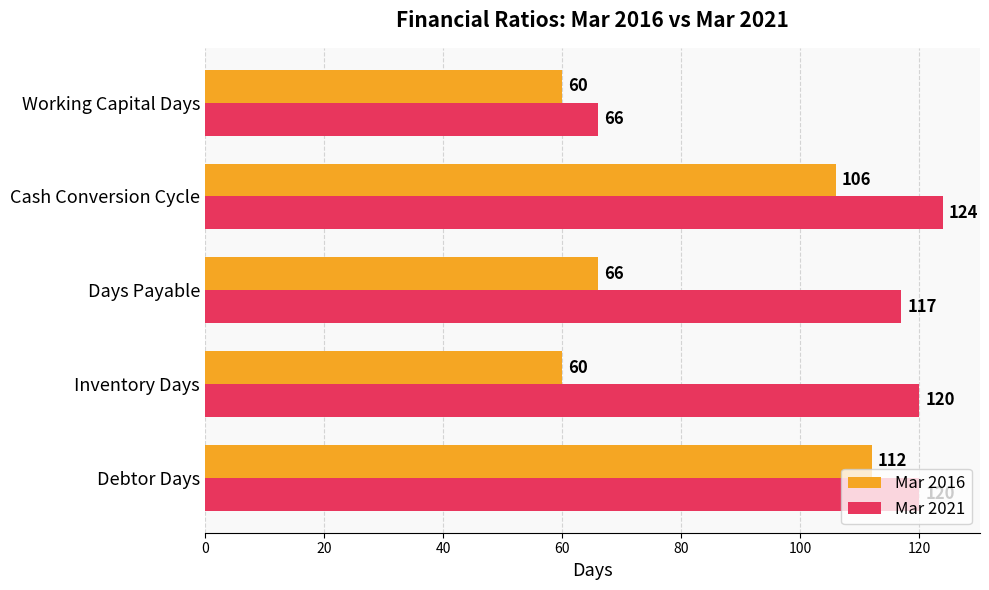

Count the Mar 2016 values in the range 60 to 106.

4